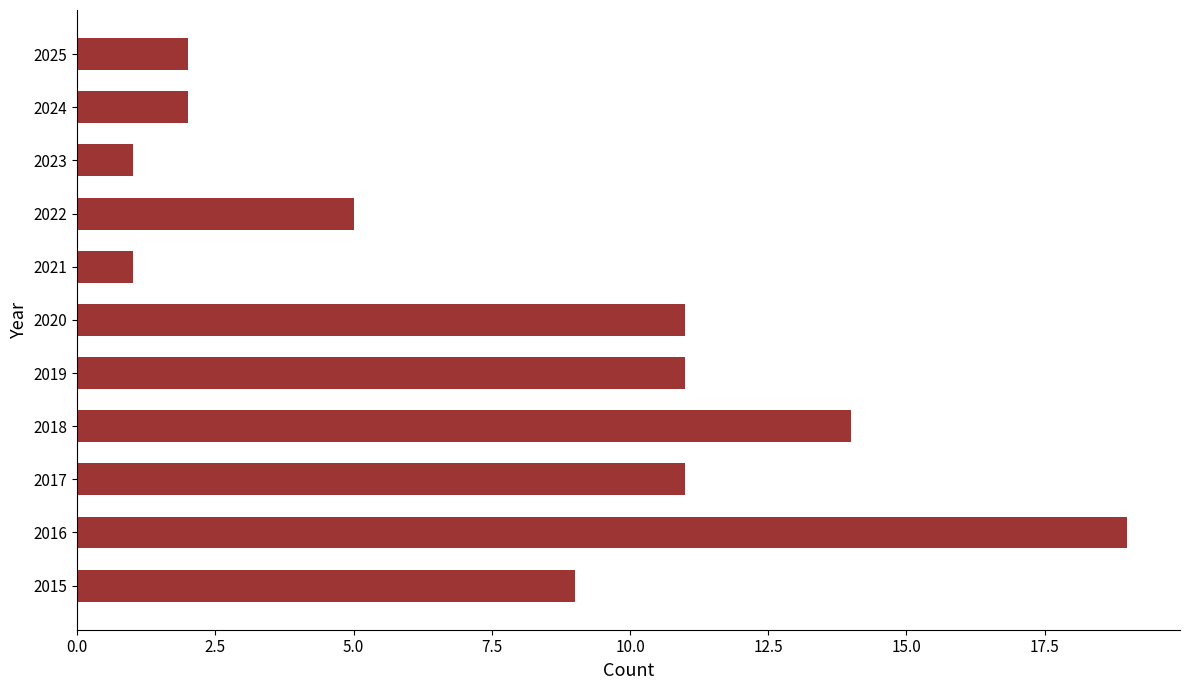

How many data points does each series have?

11